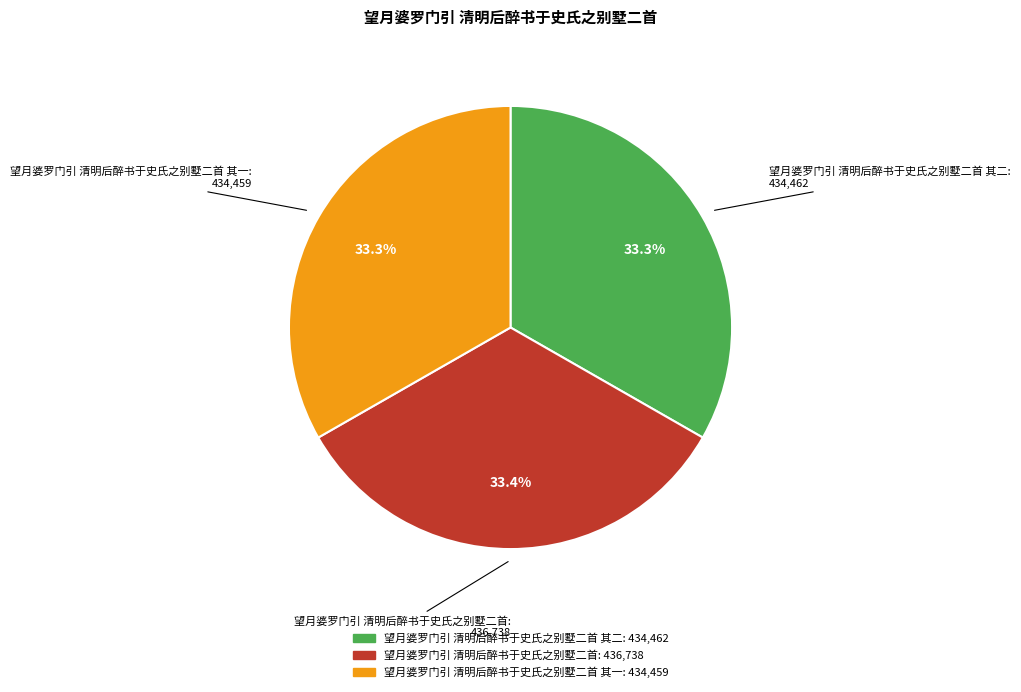

Is there a majority slice in this chart?

No